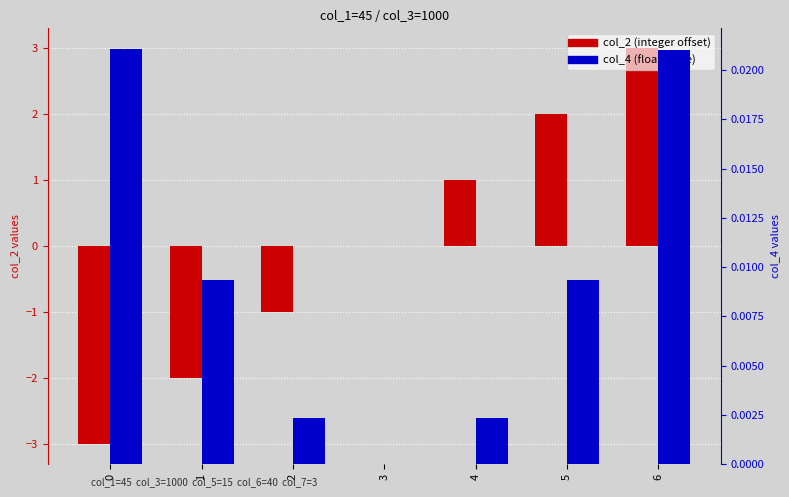

List the labels in order of col_4 (float value) value, smallest first.

3, 4, 2, 5, 1, 6, 0